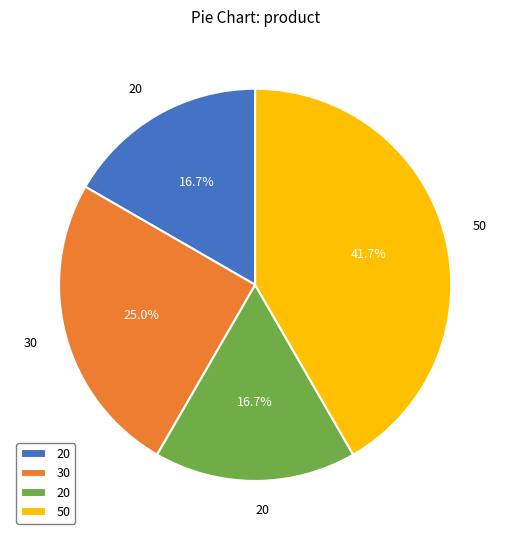

Is there a majority slice in this chart?

No